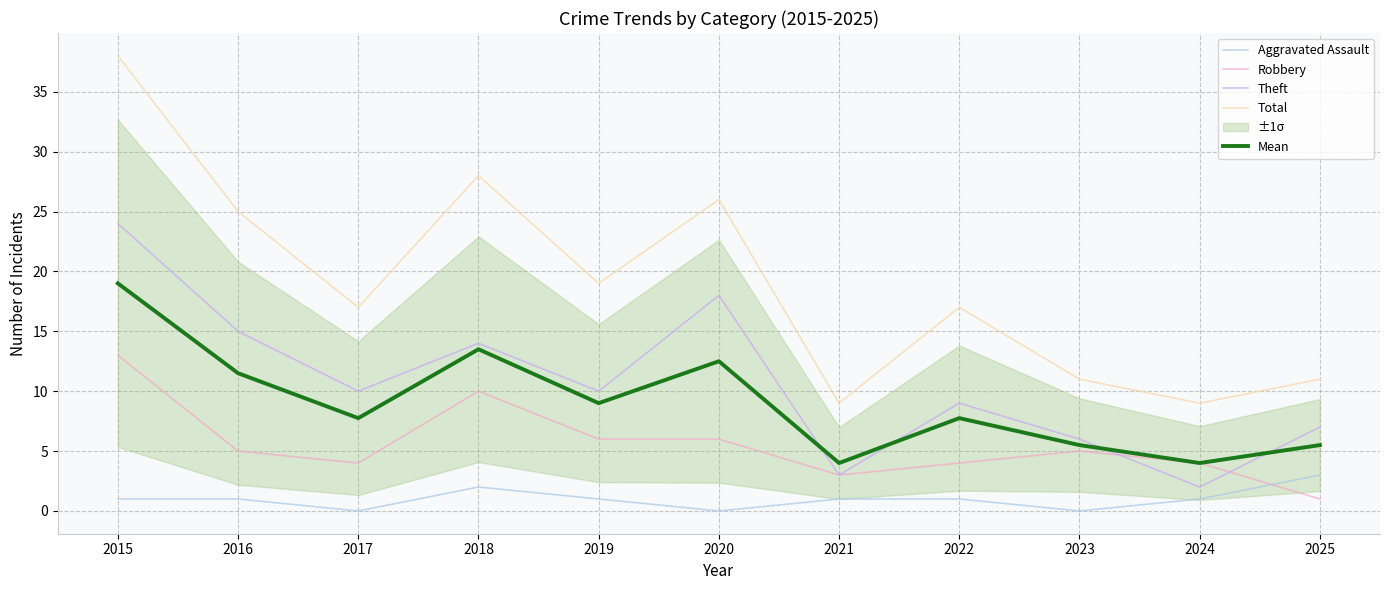

What is the difference between the Total values at 2018 and 2015?

10.0